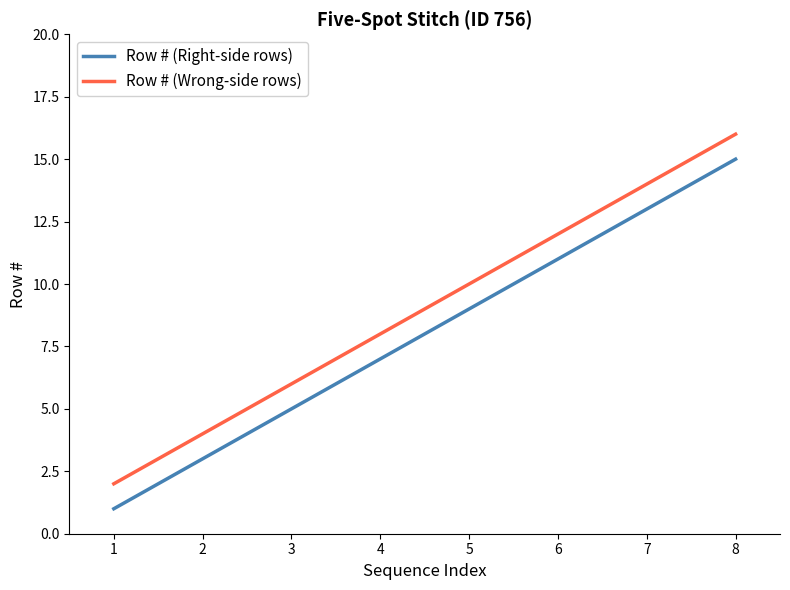

What is the difference between the Row # (Wrong-side rows) values at 1 and 2?

2